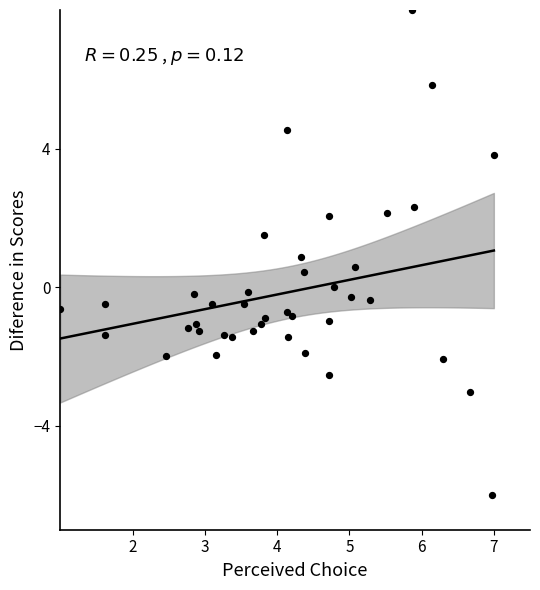

What is the range of X values (max minus min)?

6.0